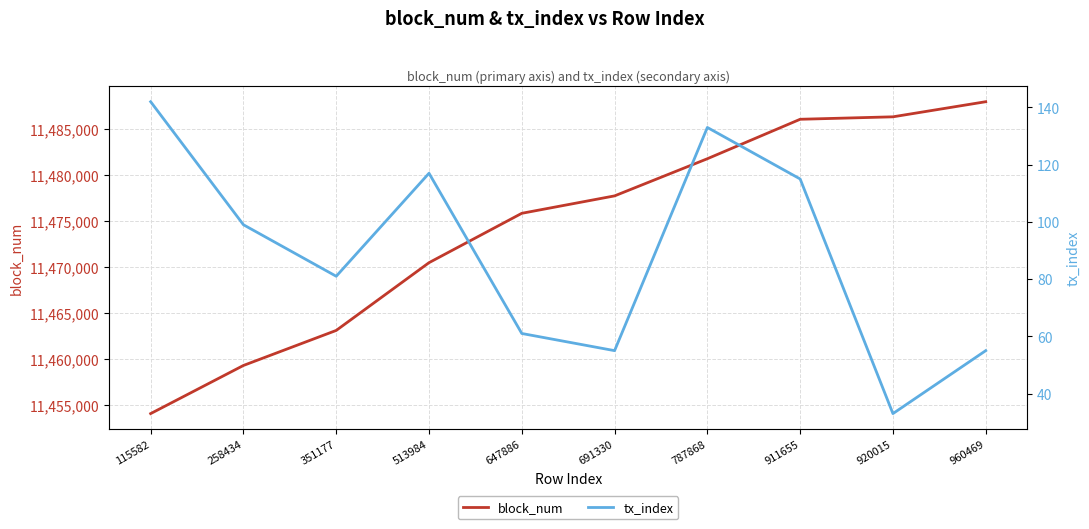

What is the greatest value displayed?

11487954